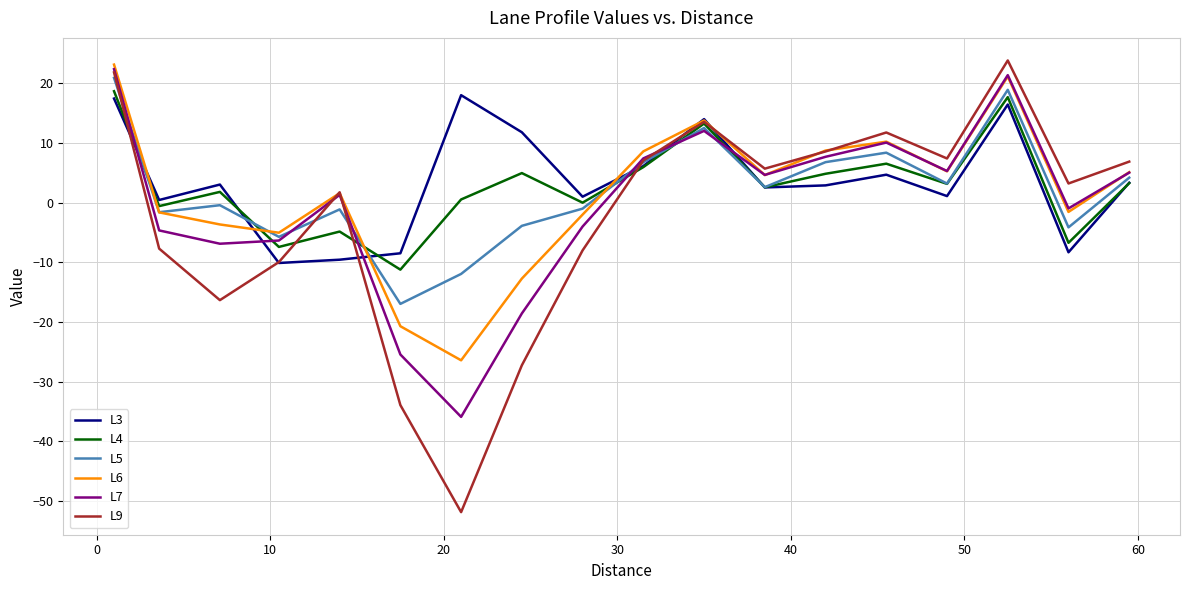

Which series has the largest range (max minus min)?

L9